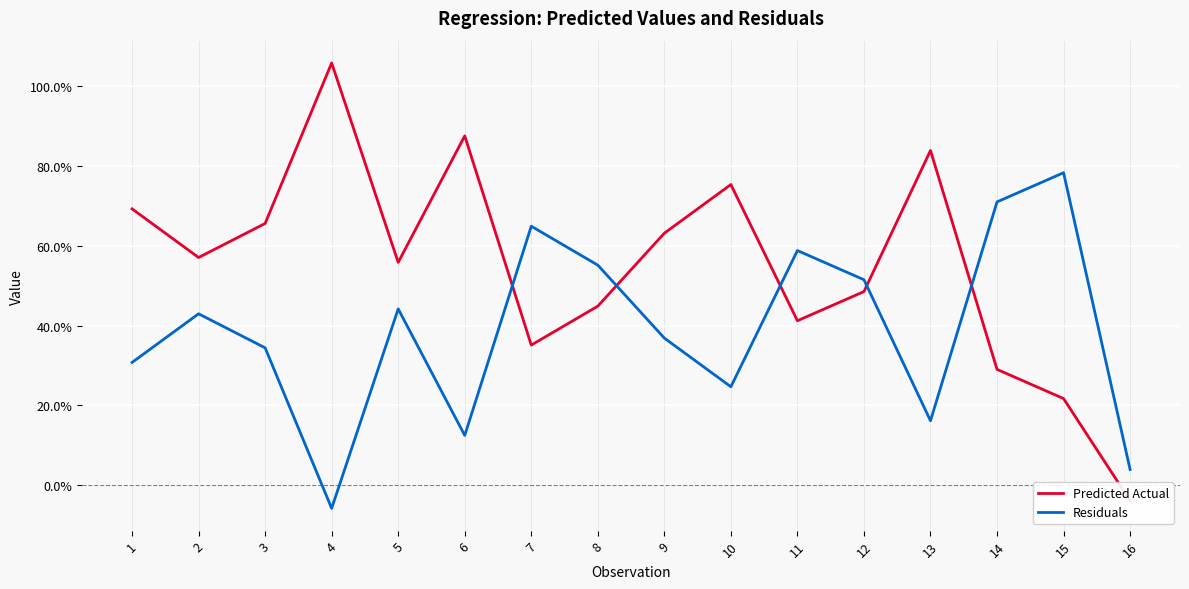

Is the value of Residuals at 13 greater than the value of Predicted Actual at 14?

No